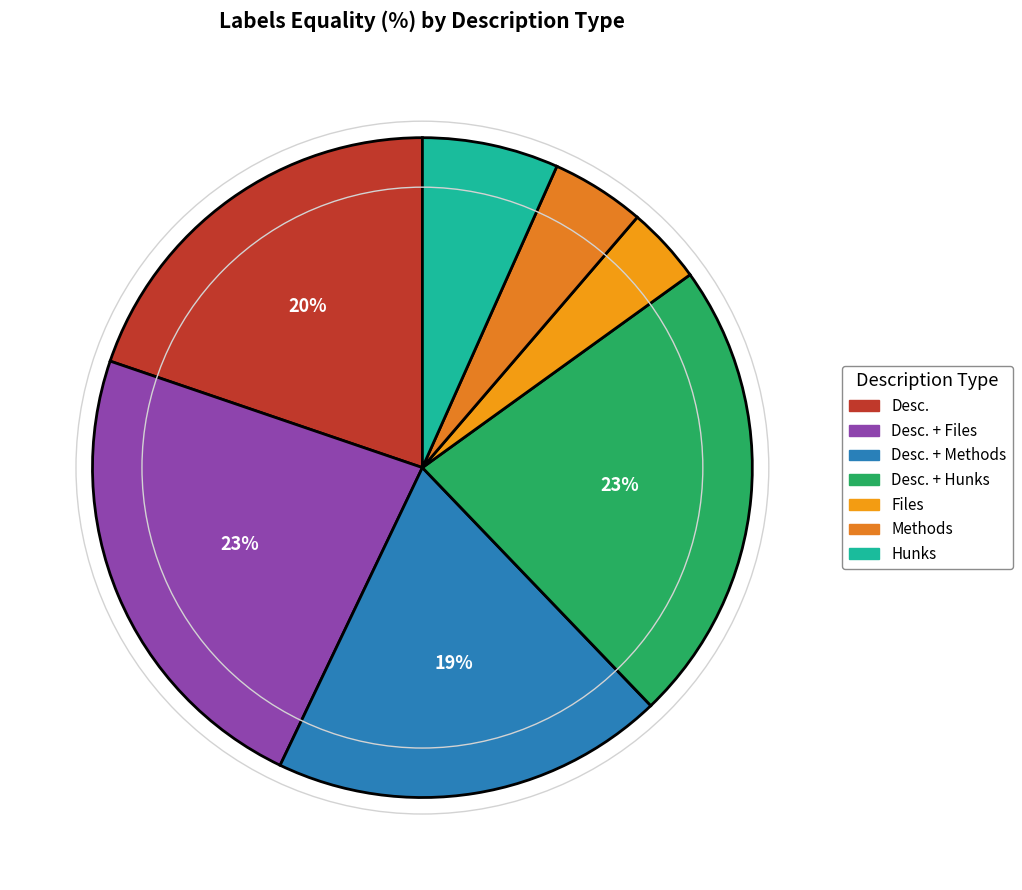

How many segments does this pie chart have?

7